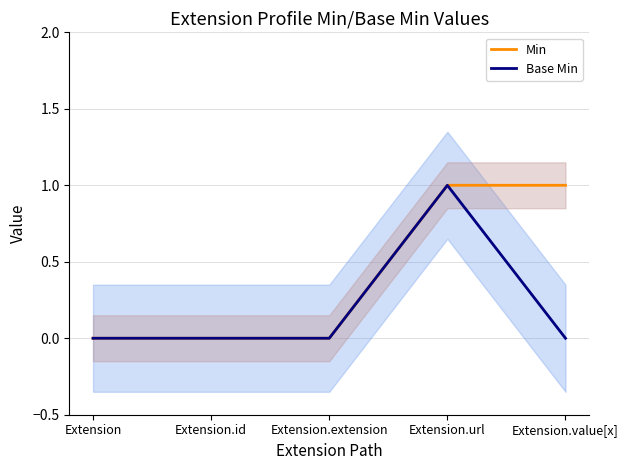

At which category does the chart reach its minimum across all series?

Extension